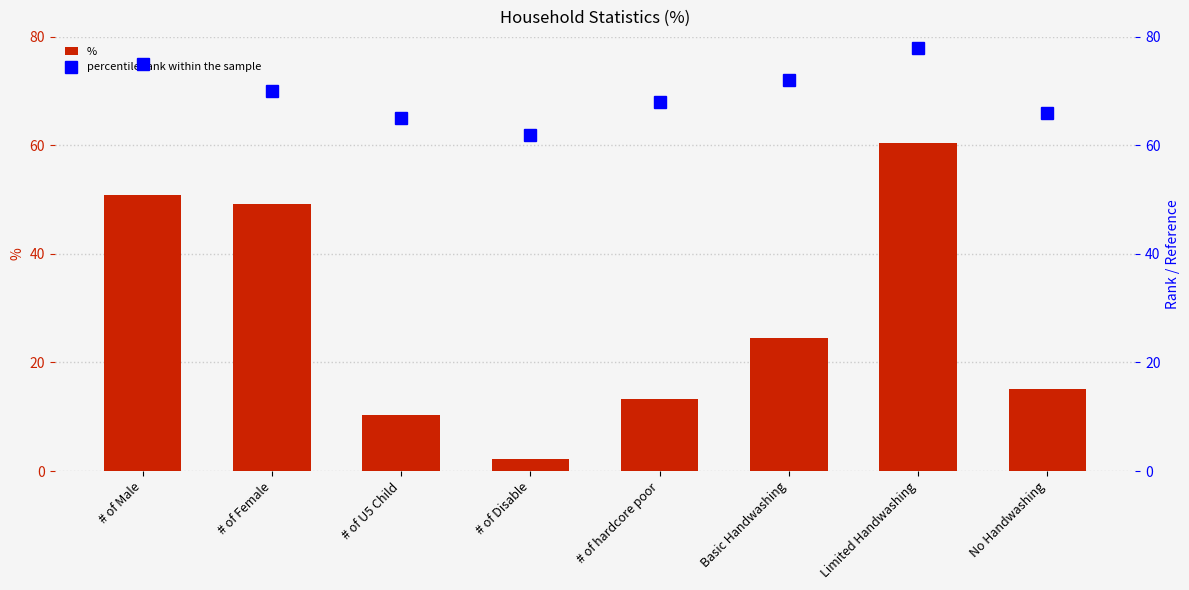

Rank the categories by percentile rank within the sample value from lowest to highest.

# of Disable, # of U5 Child, No Handwashing, # of hardcore poor, # of Female, Basic Handwashing, # of Male, Limited Handwashing